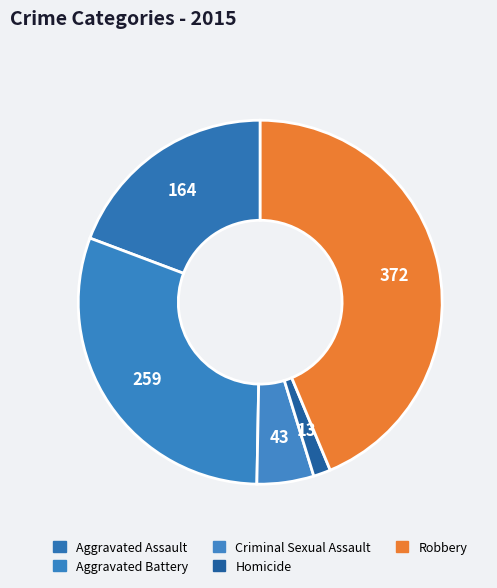

What percentage is the Criminal Sexual Assault slice, to the nearest percent?

5%